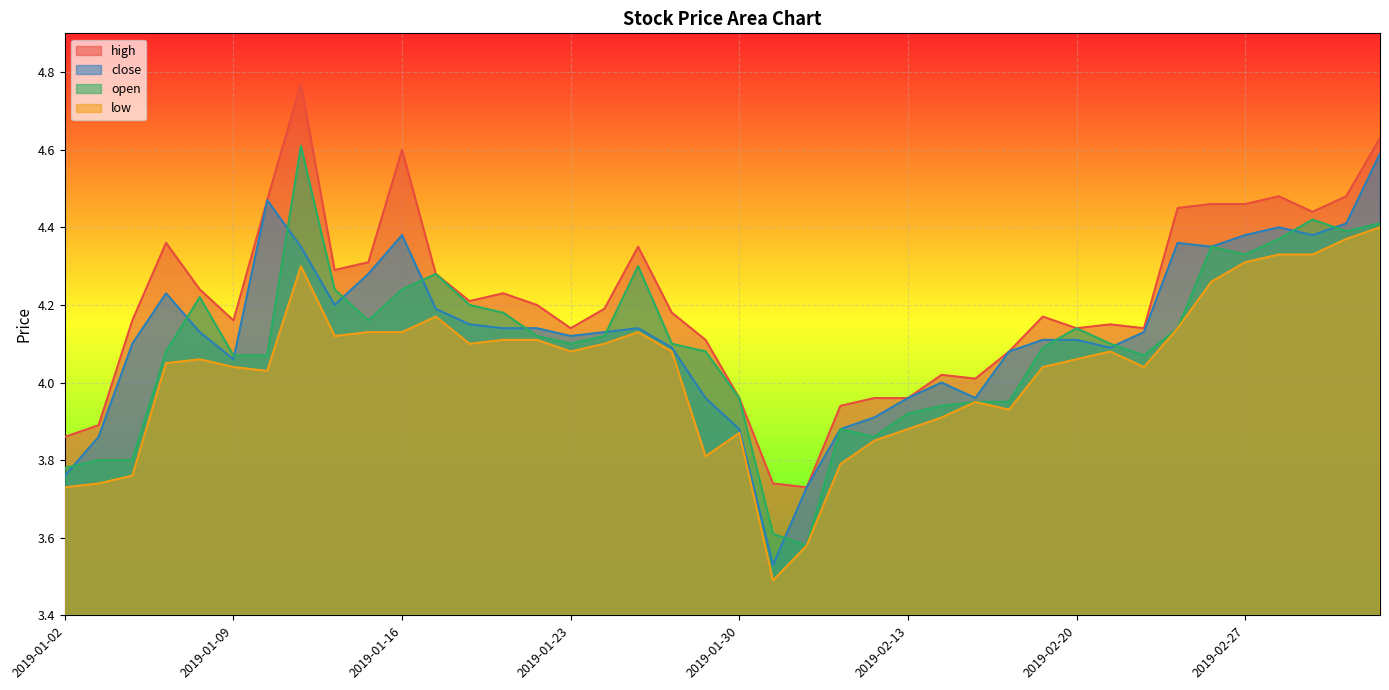

List the labels in order of close value, smallest first.

2019-01-31, 2019-02-01, 2019-01-02, 2019-01-03, 2019-01-30, 2019-02-11, 2019-02-12, 2019-01-29, 2019-02-13, 2019-02-15, 2019-02-14, 2019-01-09, 2019-02-18, 2019-01-28, 2019-02-21, 2019-01-04, 2019-02-19, 2019-02-20, 2019-01-23, 2019-01-08, 2019-01-24, 2019-02-22, 2019-01-21, 2019-01-22, 2019-01-25, 2019-01-18, 2019-01-17, 2019-01-14, 2019-01-07, 2019-01-15, 2019-01-11, 2019-02-26, 2019-02-25, 2019-01-16, 2019-02-27, 2019-03-01, 2019-02-28, 2019-03-04, 2019-01-10, 2019-03-05